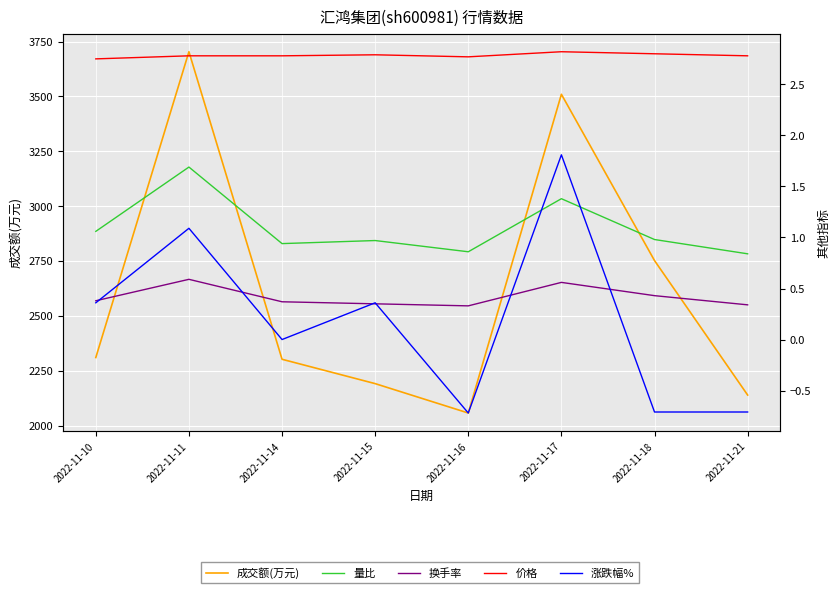

How many categories are shown in the chart?

8